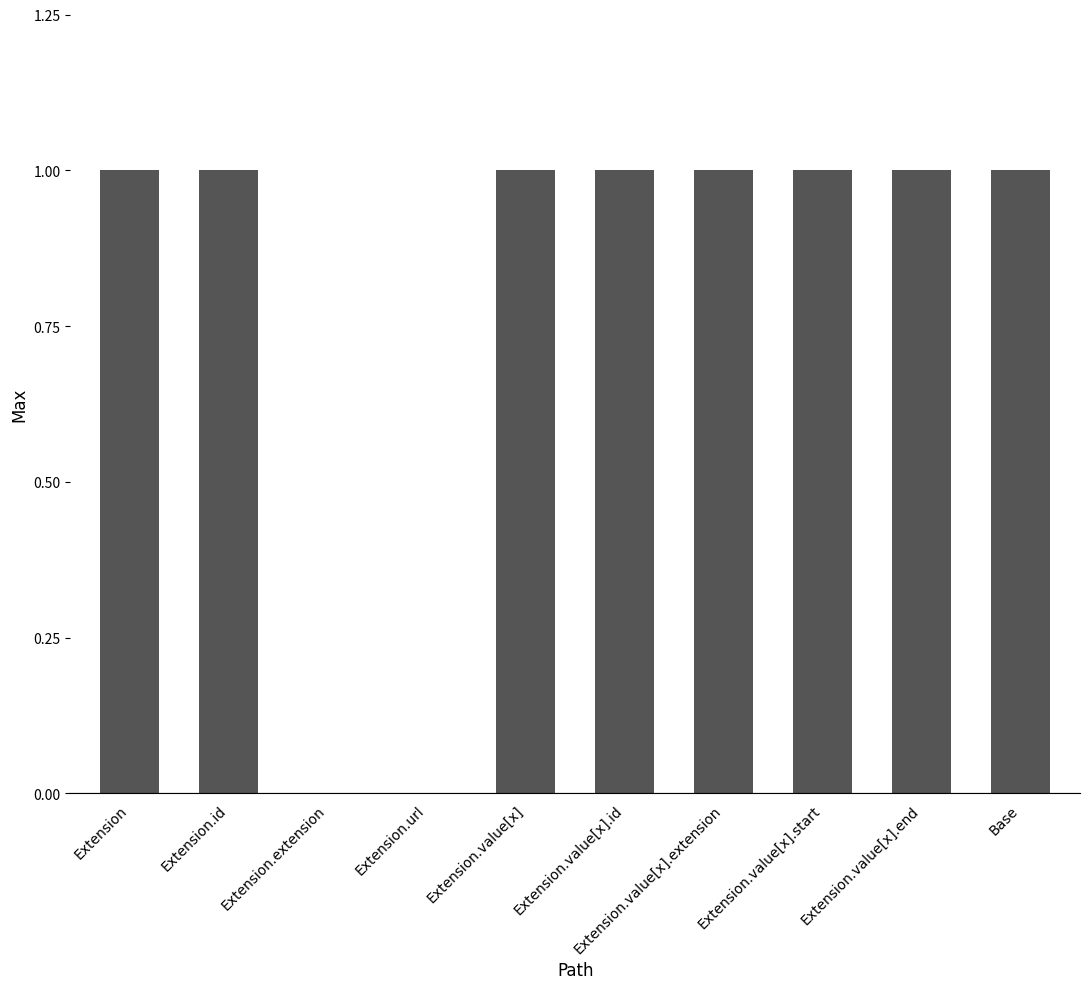

Is it true that the value at Extension.value[x] is 2?

False